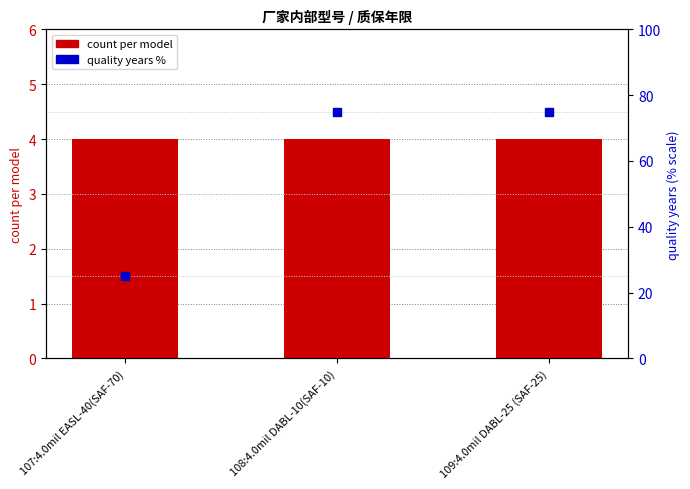

What is the total value across all series at 107:4.0mil EASL-40(SAF-70)?

29